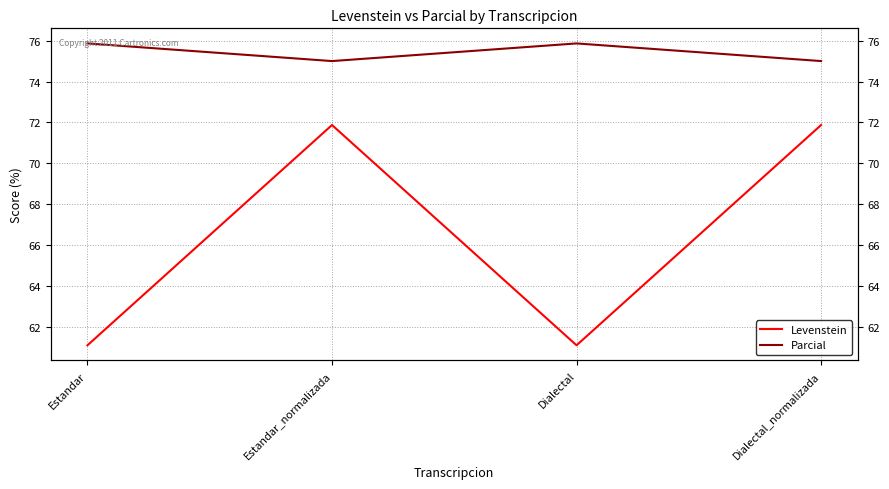

At which category is the sum across all series the highest?

Estandar_normalizada